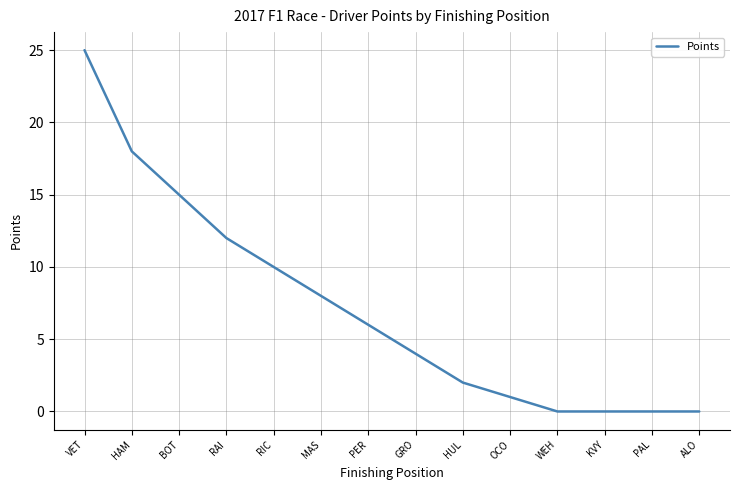

True or false: the data has more than 1 interior local peaks.

False